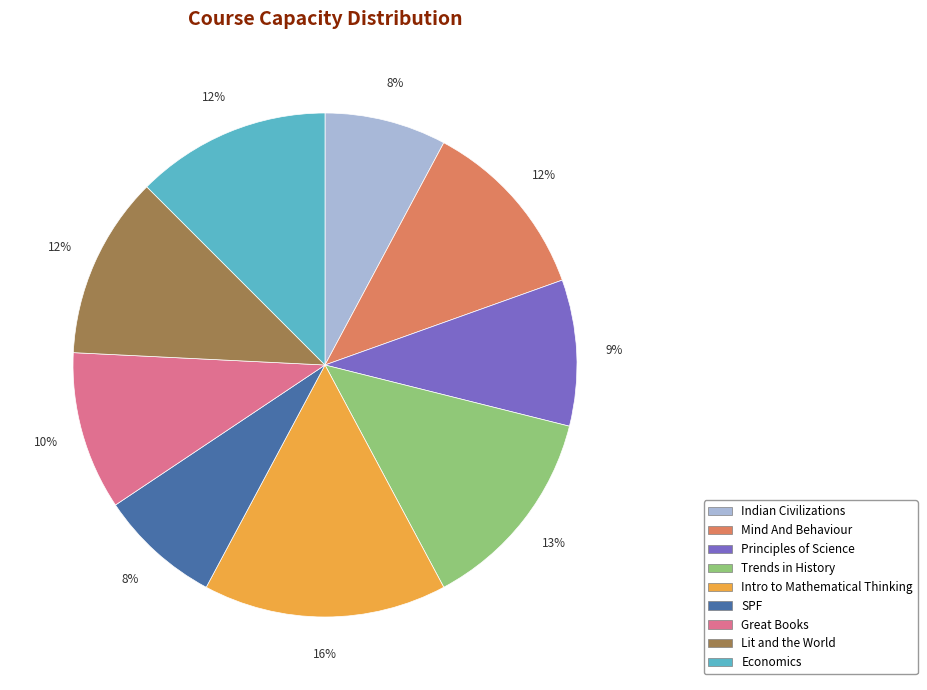

Does Principles of Science represent more than half of the total?

No